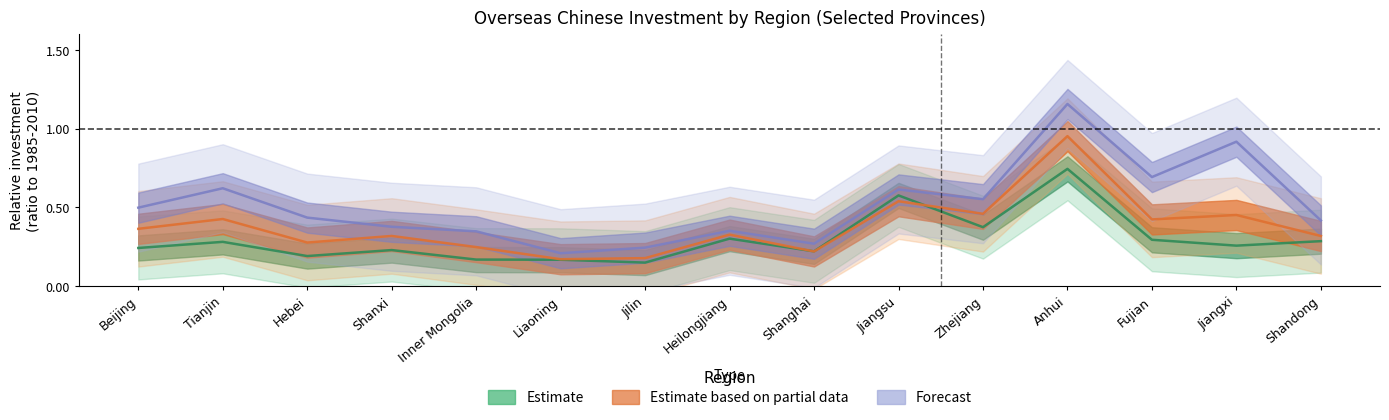

What is the difference between the maximum and second lowest values in the Estimate series?

0.6